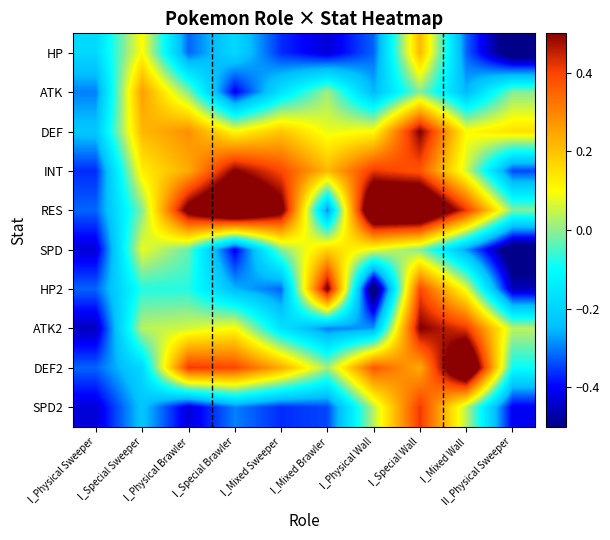

Reading left to right, transcribe all the data shown in this chart.

HP: I_Physical Sweeper=-0.2	I_Special Sweeper=0.1	I_Physical Brawler=-0.3	I_Special Brawler=-0.2	I_Mixed Sweeper=-0.4	I_Mixed Brawler=-0.4	I_Physical Wall=-0.3	I_Special Wall=0.2	I_Mixed Wall=-0.3	II_Physical Sweeper=-0.6
ATK: I_Physical Sweeper=-0.3	I_Special Sweeper=0.3	I_Physical Brawler=-0.0	I_Special Brawler=-0.4	I_Mixed Sweeper=-0.2	I_Mixed Brawler=0.0	I_Physical Wall=-0.3	I_Special Wall=-0.0	I_Mixed Wall=-0.3	II_Physical Sweeper=-0.0
DEF: I_Physical Sweeper=-0.2	I_Special Sweeper=0.2	I_Physical Brawler=0.3	I_Special Brawler=0.1	I_Mixed Sweeper=0.2	I_Mixed Brawler=0.1	I_Physical Wall=0.1	I_Special Wall=0.5	I_Mixed Wall=0.1	II_Physical Sweeper=0.1
INT: I_Physical Sweeper=-0.4	I_Special Sweeper=0.1	I_Physical Brawler=0.2	I_Special Brawler=0.5	I_Mixed Sweeper=0.4	I_Mixed Brawler=0.2	I_Physical Wall=0.4	I_Special Wall=0.4	I_Mixed Wall=0.1	II_Physical Sweeper=-0.3
RES: I_Physical Sweeper=-0.3	I_Special Sweeper=-0.0	I_Physical Brawler=0.6	I_Special Brawler=0.8	I_Mixed Sweeper=0.6	I_Mixed Brawler=-0.3	I_Physical Wall=0.7	I_Special Wall=0.8	I_Mixed Wall=0.4	II_Physical Sweeper=-0.0
SPD: I_Physical Sweeper=-0.4	I_Special Sweeper=0.1	I_Physical Brawler=-0.0	I_Special Brawler=-0.4	I_Mixed Sweeper=-0.0	I_Mixed Brawler=0.2	I_Physical Wall=0.1	I_Special Wall=-0.0	I_Mixed Wall=-0.3	II_Physical Sweeper=-0.6
HP2: I_Physical Sweeper=-0.3	I_Special Sweeper=-0.1	I_Physical Brawler=-0.1	I_Special Brawler=-0.3	I_Mixed Sweeper=-0.3	I_Mixed Brawler=0.5	I_Physical Wall=-0.6	I_Special Wall=0.4	I_Mixed Wall=0.1	II_Physical Sweeper=-0.5
ATK2: I_Physical Sweeper=-0.5	I_Special Sweeper=0.0	I_Physical Brawler=0.1	I_Special Brawler=0.1	I_Mixed Sweeper=-0.2	I_Mixed Brawler=-0.3	I_Physical Wall=-0.3	I_Special Wall=0.5	I_Mixed Wall=0.4	II_Physical Sweeper=0.0
DEF2: I_Physical Sweeper=-0.3	I_Special Sweeper=-0.2	I_Physical Brawler=0.4	I_Special Brawler=0.4	I_Mixed Sweeper=0.2	I_Mixed Brawler=0.0	I_Physical Wall=0.4	I_Special Wall=0.2	I_Mixed Wall=0.7	II_Physical Sweeper=-0.1
SPD2: I_Physical Sweeper=-0.4	I_Special Sweeper=-0.2	I_Physical Brawler=-0.4	I_Special Brawler=-0.3	I_Mixed Sweeper=-0.4	I_Mixed Brawler=-0.3	I_Physical Wall=0.0	I_Special Wall=0.4	I_Mixed Wall=0.0	II_Physical Sweeper=-0.4